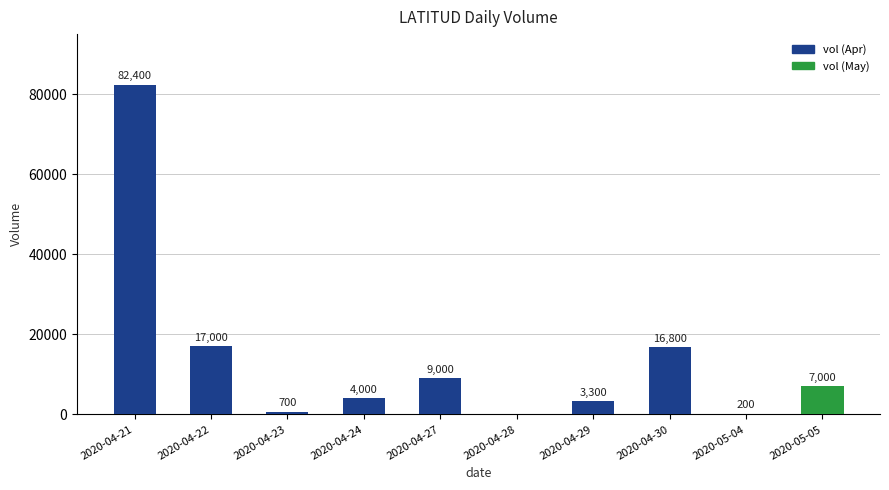

What is the sum of the values at 2020-04-23 and 2020-05-05?

7700